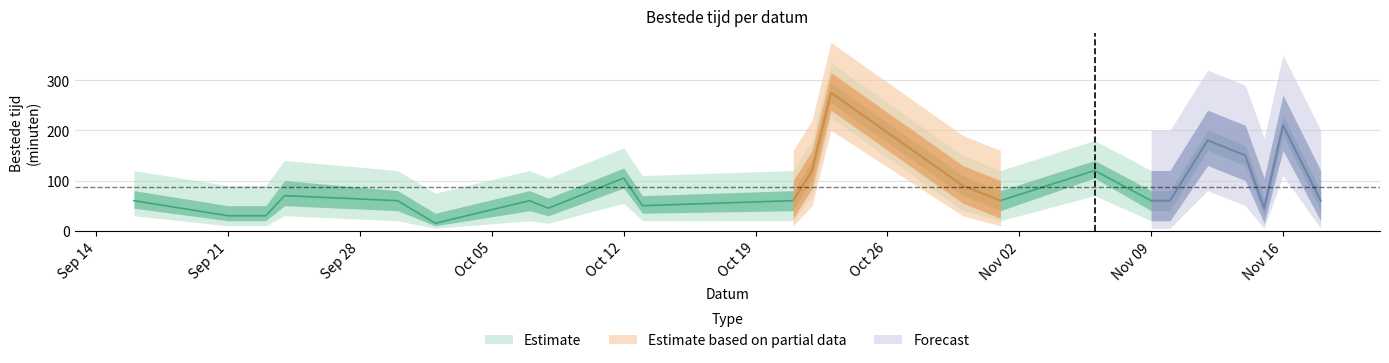

At which category does the chart reach its peak across all series?

2020-10-23